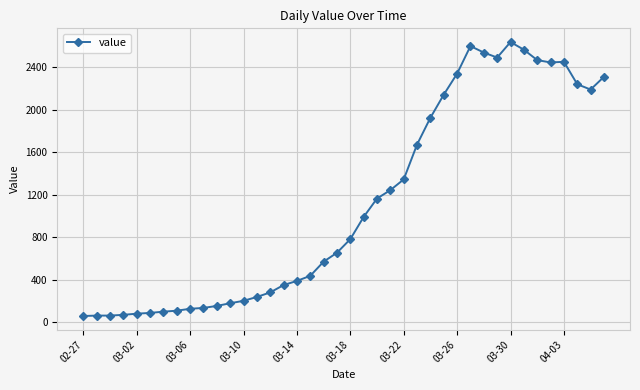

True or false: there are more than 1 points higher than both neighbors.

True